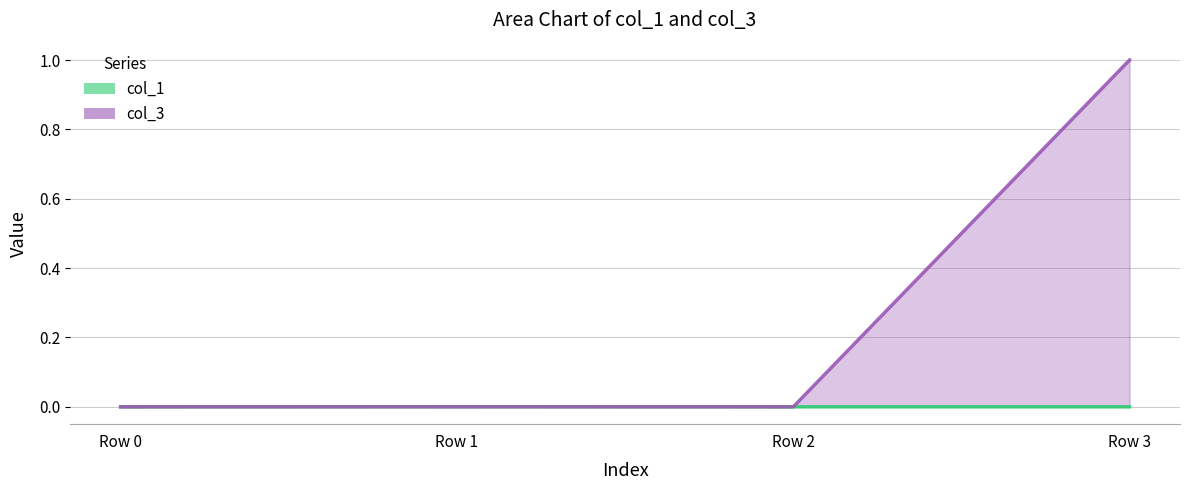

Where is the first local maximum for col_1?

Row 1